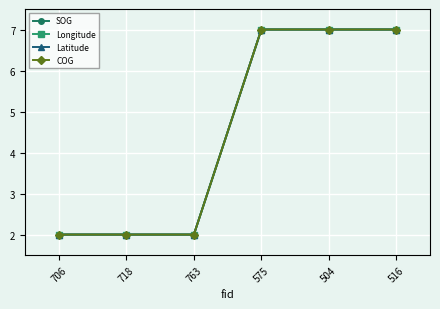

Is the value of Longitude at 763 greater than the value of SOG at 718?

No